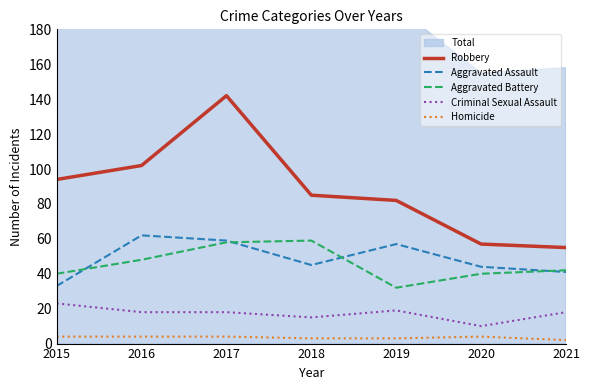

What is the maximum value shown in the chart?

142